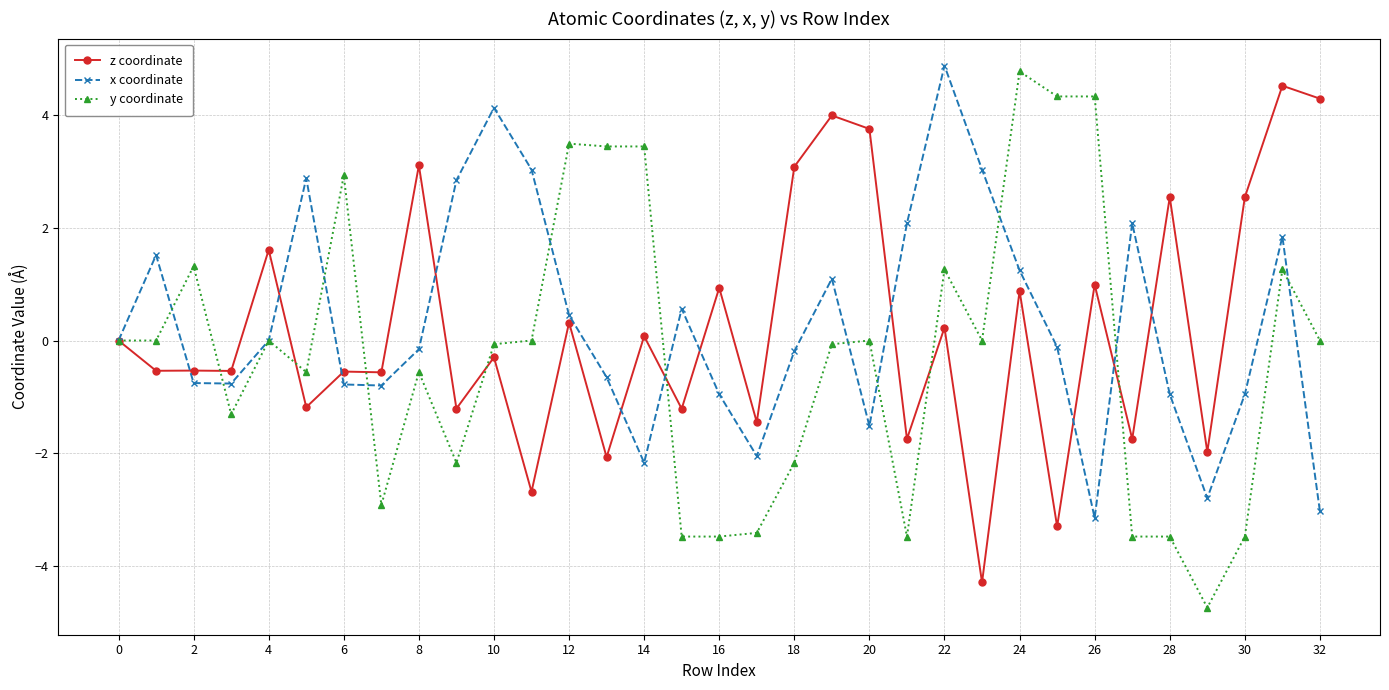

What is the maximum value for x coordinate?

4.9